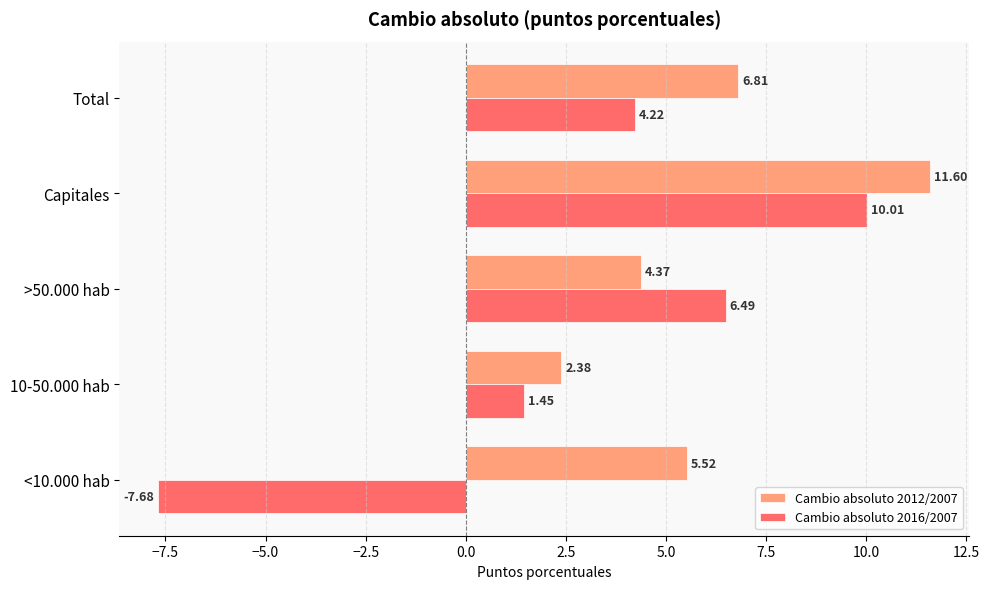

Count the number of categories in the chart.

5